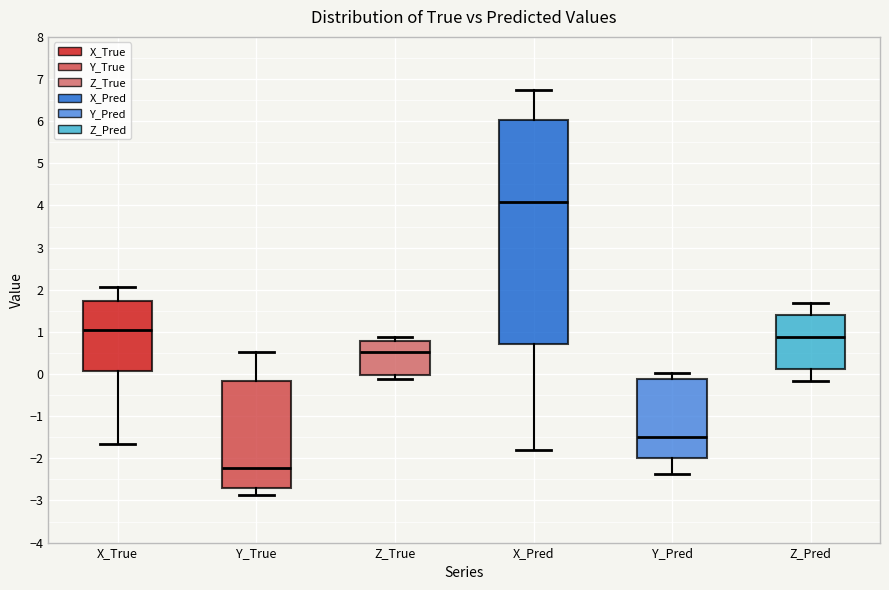

Reading left to right, read every box against the y-axis: the position of its median line, the range the box covers, and the ends of its whiskers. The values are not printed on the chart, so give them approximately, as read against the axis.

X_True: median 1.0, box 0.1 to 1.7, whiskers -1.7 to 2.1
Y_True: median -2.2, box -2.7 to -0.2, whiskers -2.9 to 0.5
Z_True: median 0.5, box 0.0 to 0.8, whiskers -0.1 to 0.9
X_Pred: median 4.1, box 0.7 to 6.0, whiskers -1.8 to 6.7
Y_Pred: median -1.5, box -2.0 to -0.1, whiskers -2.4 to 0.0
Z_Pred: median 0.9, box 0.1 to 1.4, whiskers -0.2 to 1.7